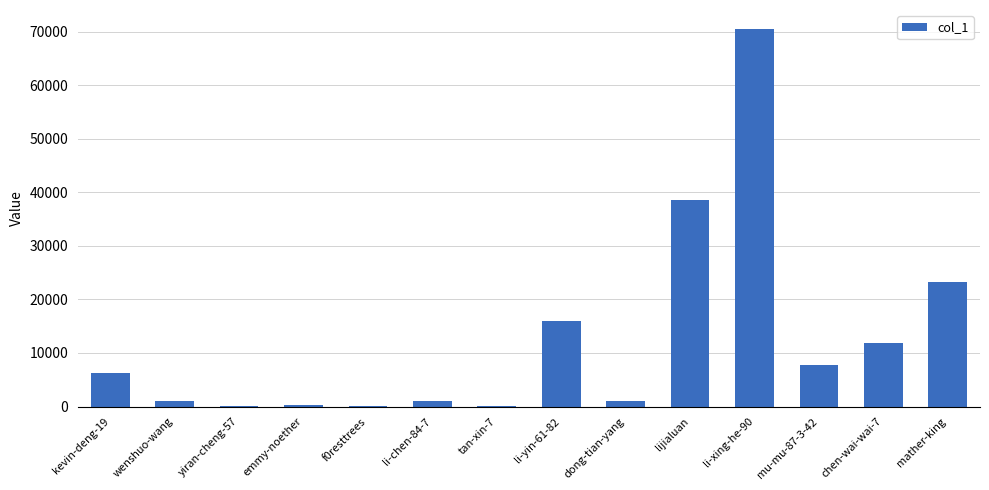

Which has a higher value, lijialuan or dong-tian-yang?

lijialuan